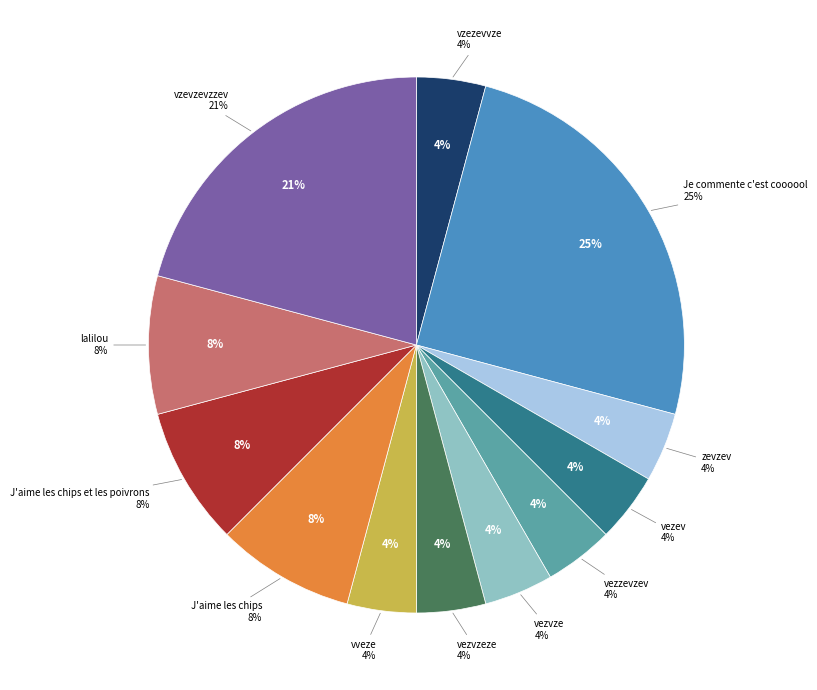

True or false: Je commente c'est coooool accounts for 17% of the total.

False